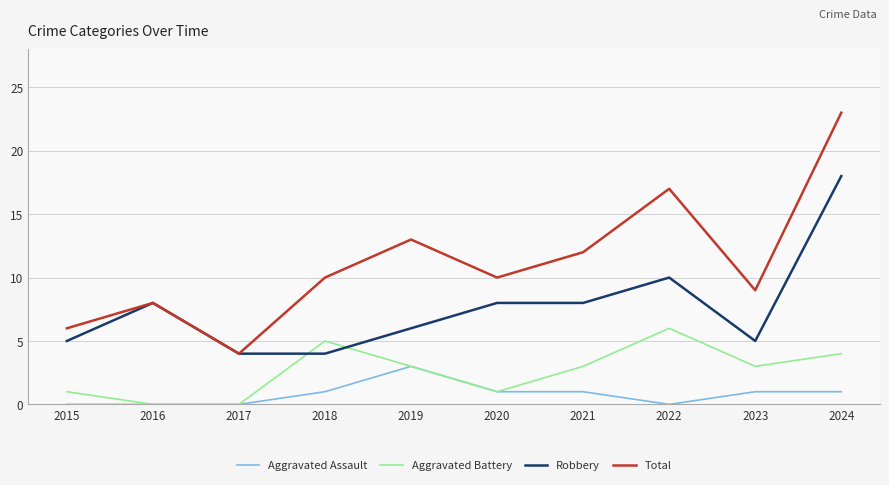

What is the spread (max minus min) of values at 2020?

9